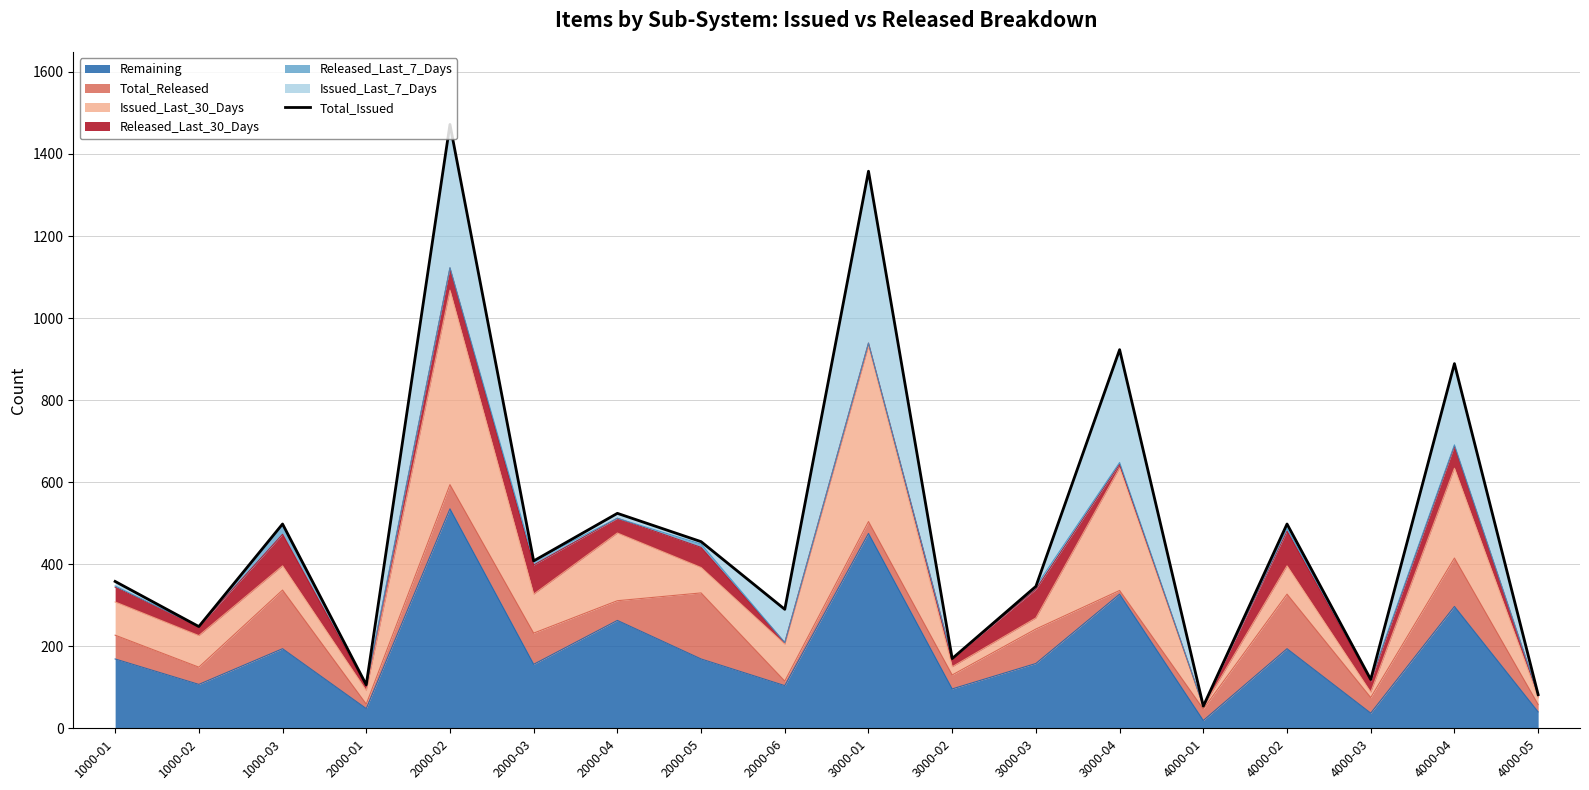

At which category does the chart reach its minimum across all series?

4000-01